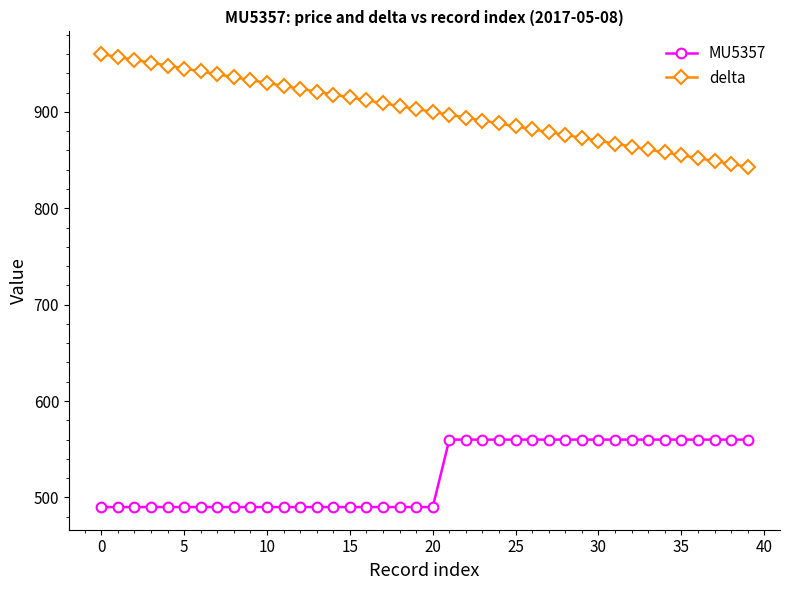

What is the value of the MU5357 point at the 13th from the left?

490